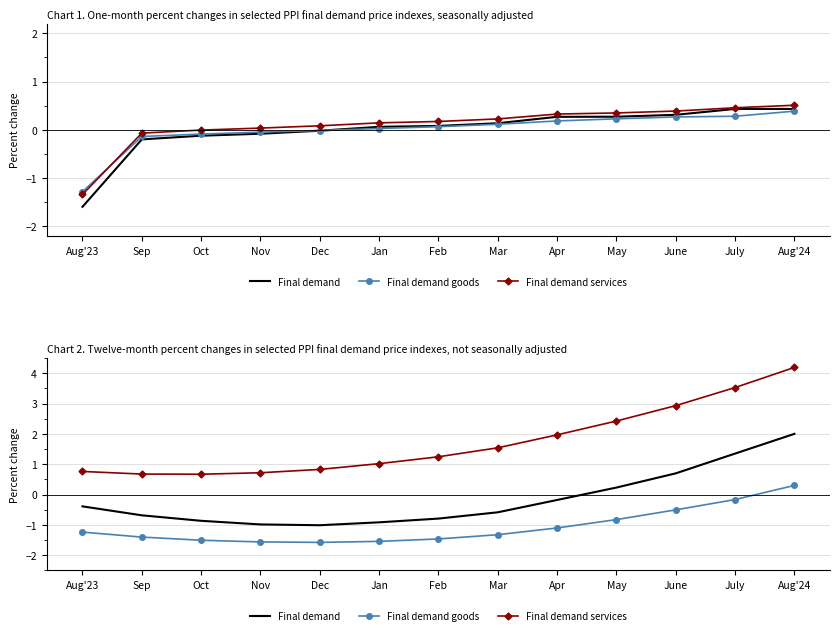

Where does the Final demand goods series first go above -1?

May